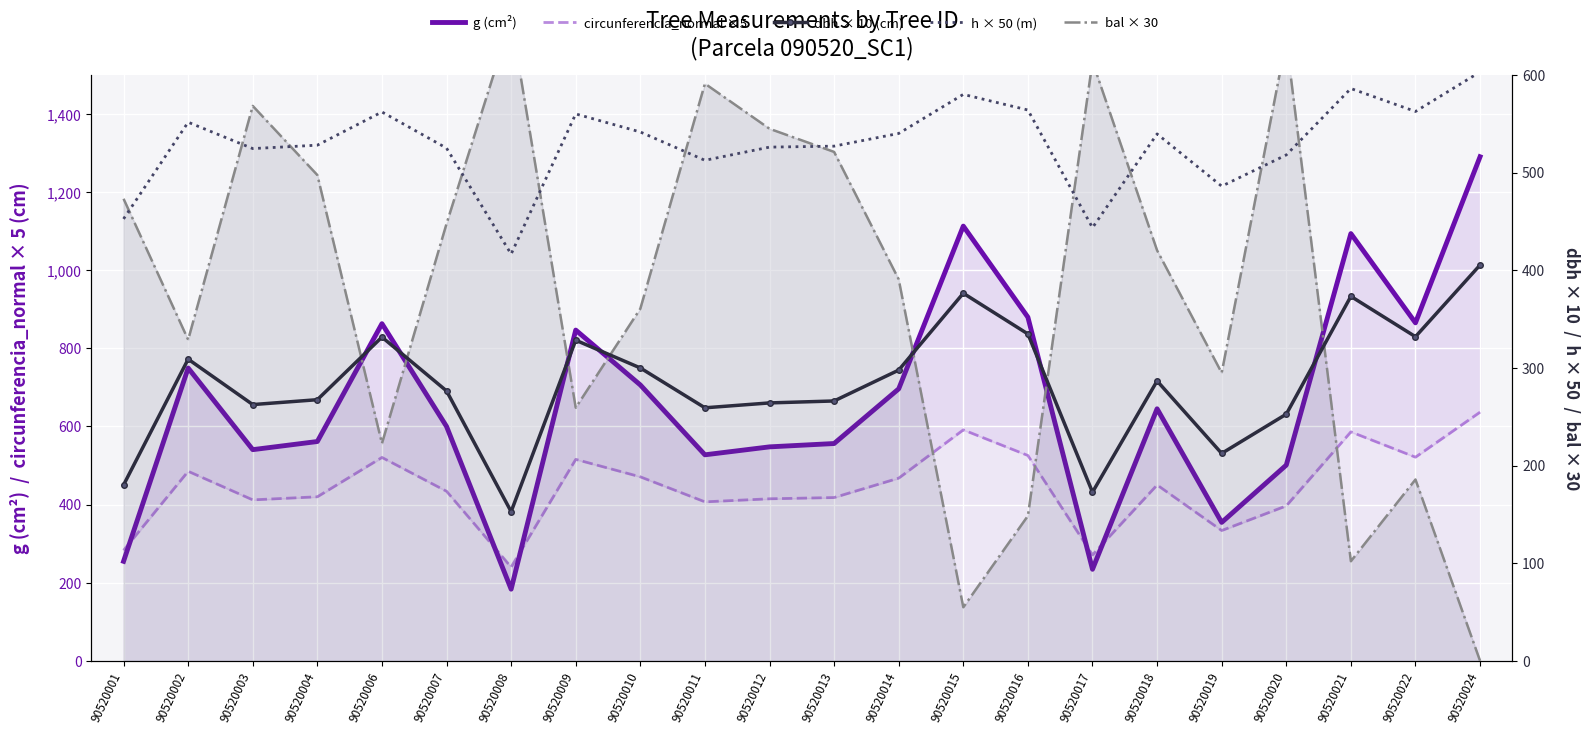

List the series in order of their peak value, highest first.

g (cm²), bal × 30, circunferencia_normal ×5, h × 50 (m), dbh × 10 (cm)